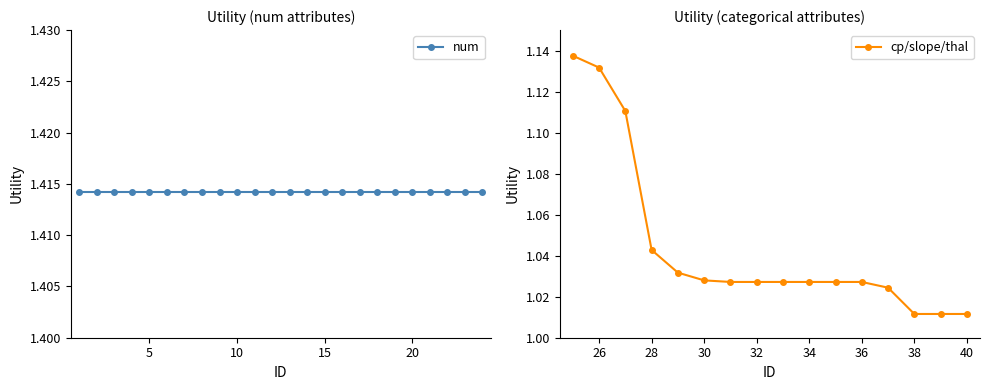

True or false: there are more than 2 points higher than both neighbors.

False